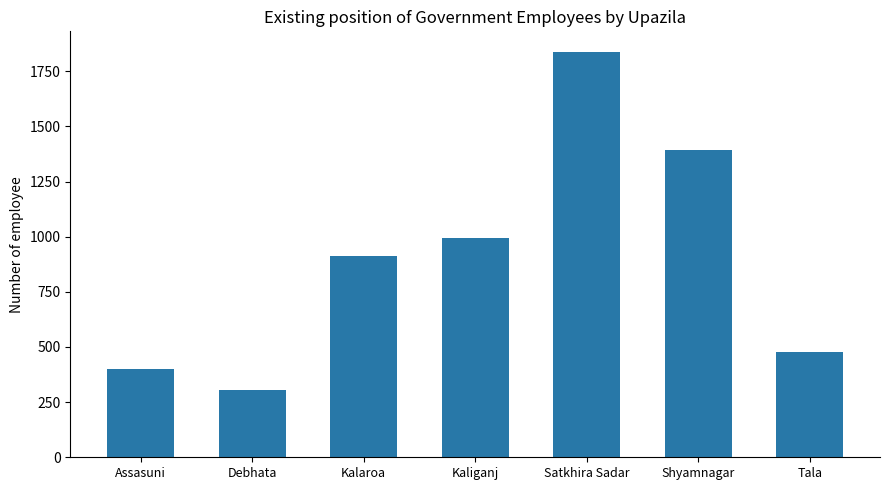

Between Satkhira Sadar and Tala, which is larger?

Satkhira Sadar